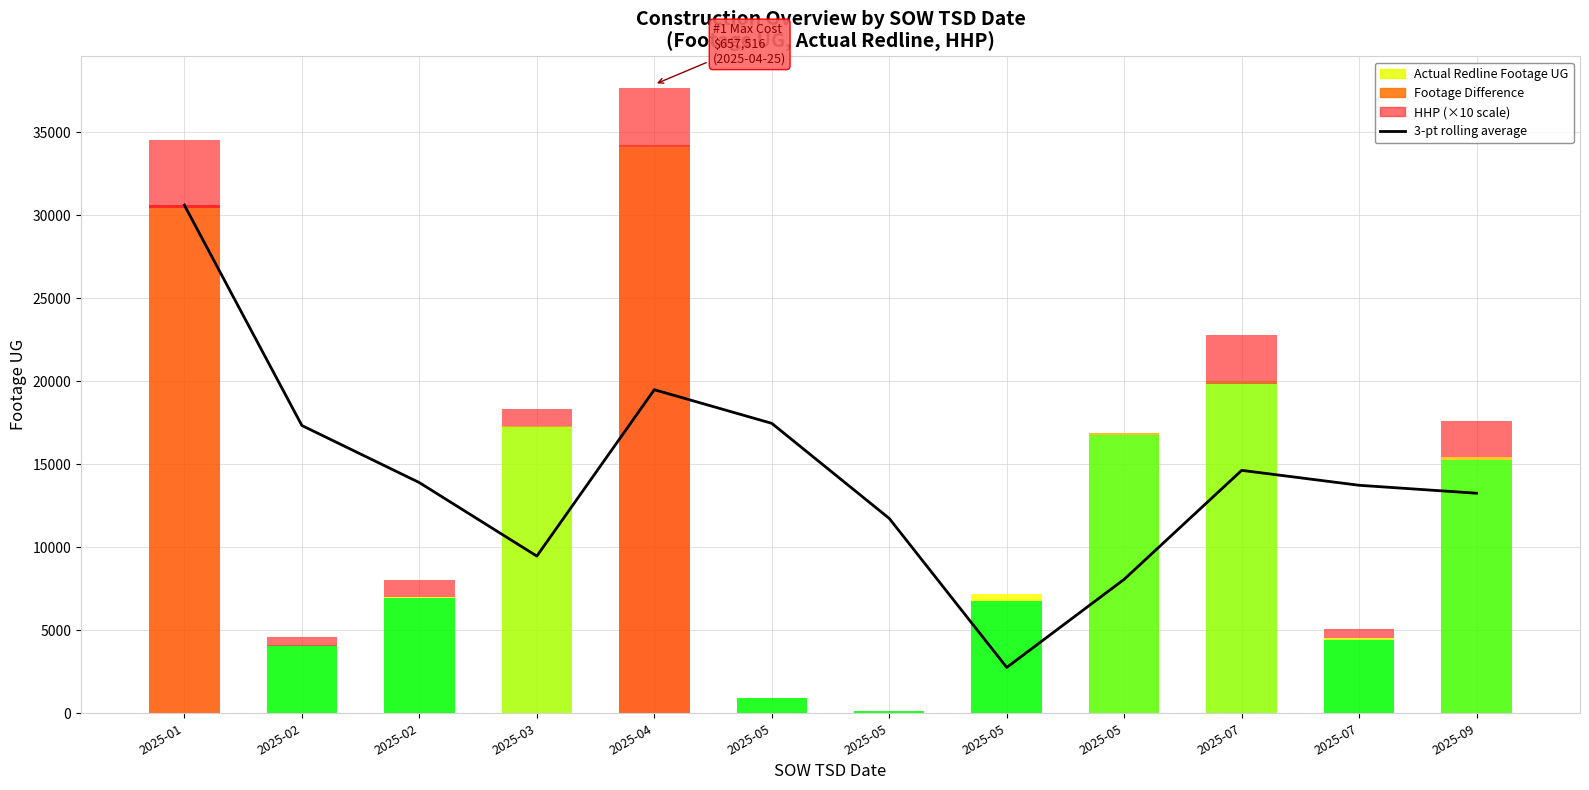

Is it true that the value at 2025-05 is 8073.7?

True